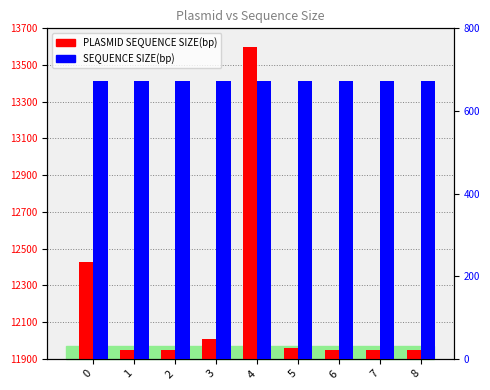

What is the difference between the maximum and minimum values in the PLASMID SEQUENCE SIZE(bp) series?

1650